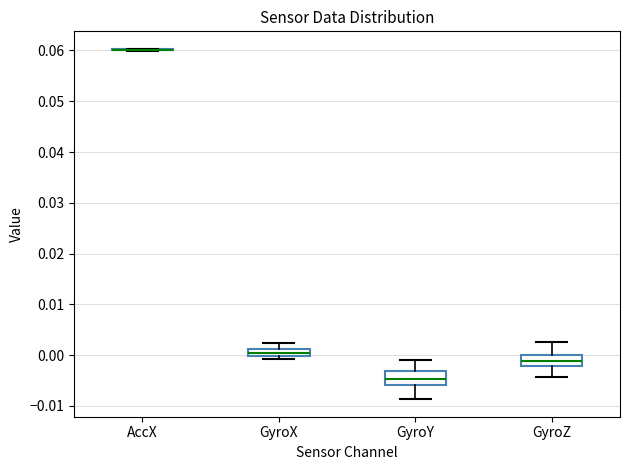

Where does the upper whisker of the box for GyroX end on the y-axis? The values are not printed on the chart, so give them approximately, as read against the axis.

0.002